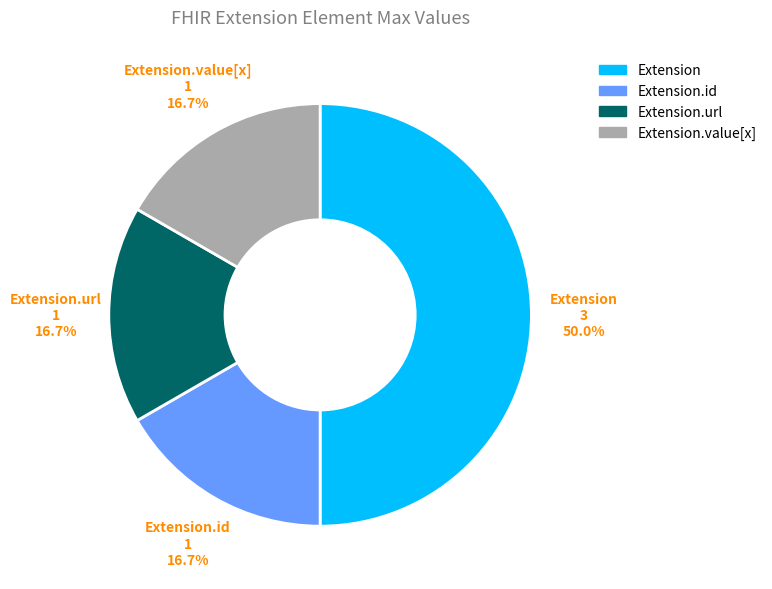

Does Extension.value[x] account for over 50% of the chart?

No